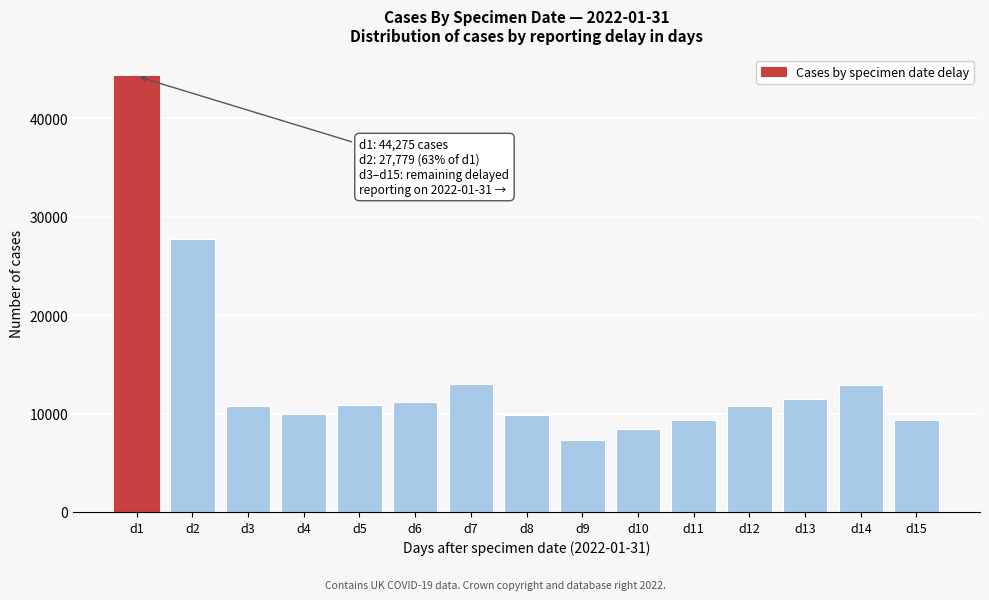

What is the smallest value displayed?

7294